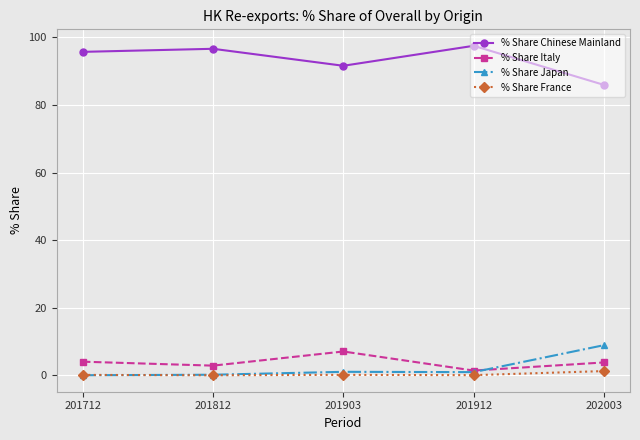

What are all the series names shown in the legend?

% Share Chinese Mainland, % Share Italy, % Share Japan, % Share France